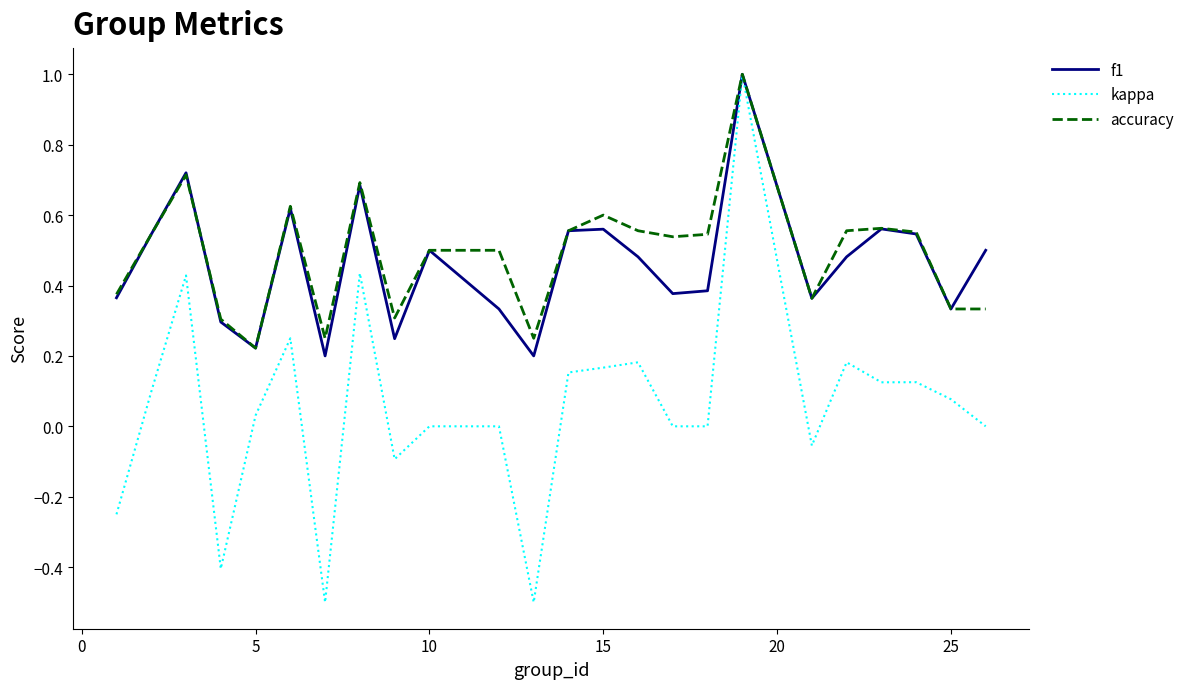

Which series has the widest spread of values?

kappa